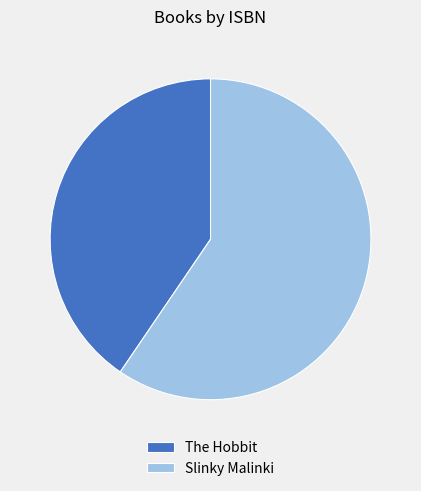

Rank the categories by value from highest to lowest.

Slinky Malinki, The Hobbit